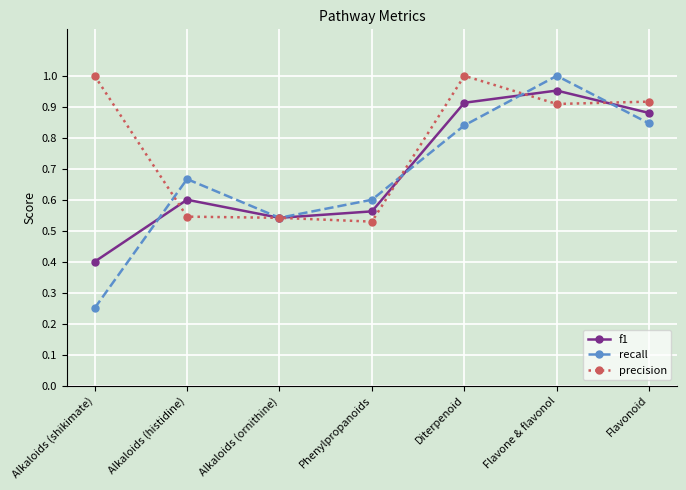

Which series has the widest spread of values?

recall